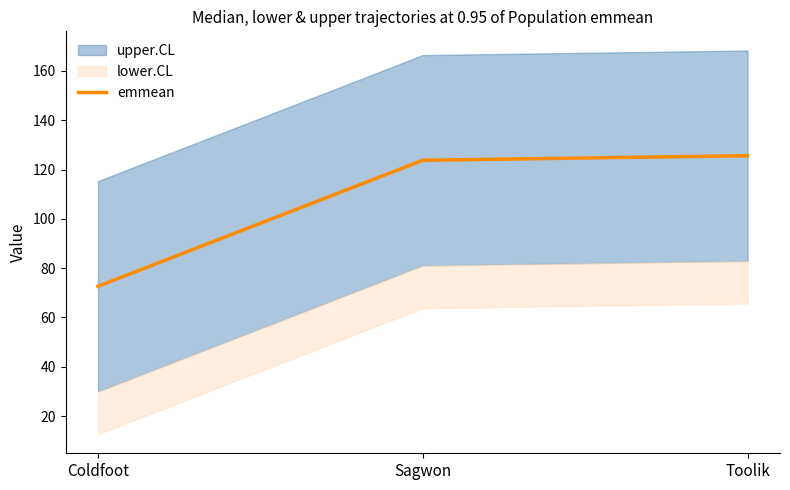

What is the difference between the maximum and minimum values?

53.0